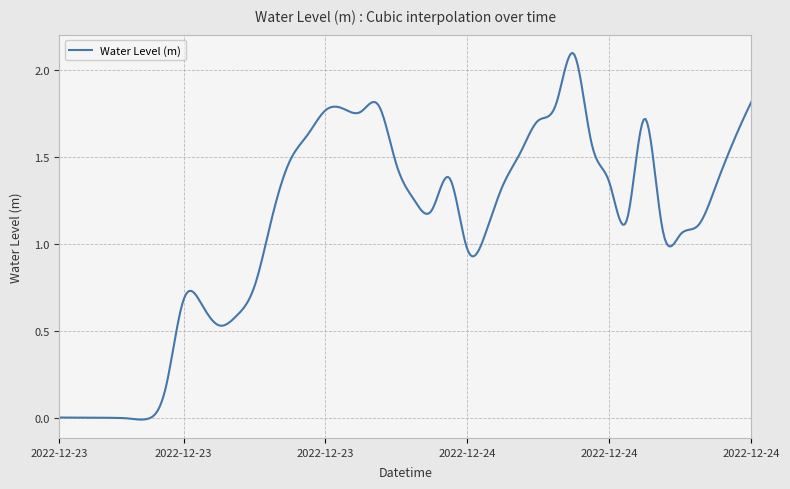

What is the label of the 38th point from the left?

2022-12-24 19:00